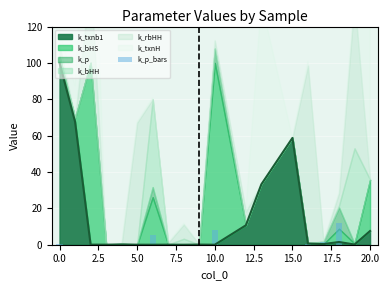

Does the chart contain any negative values?

No